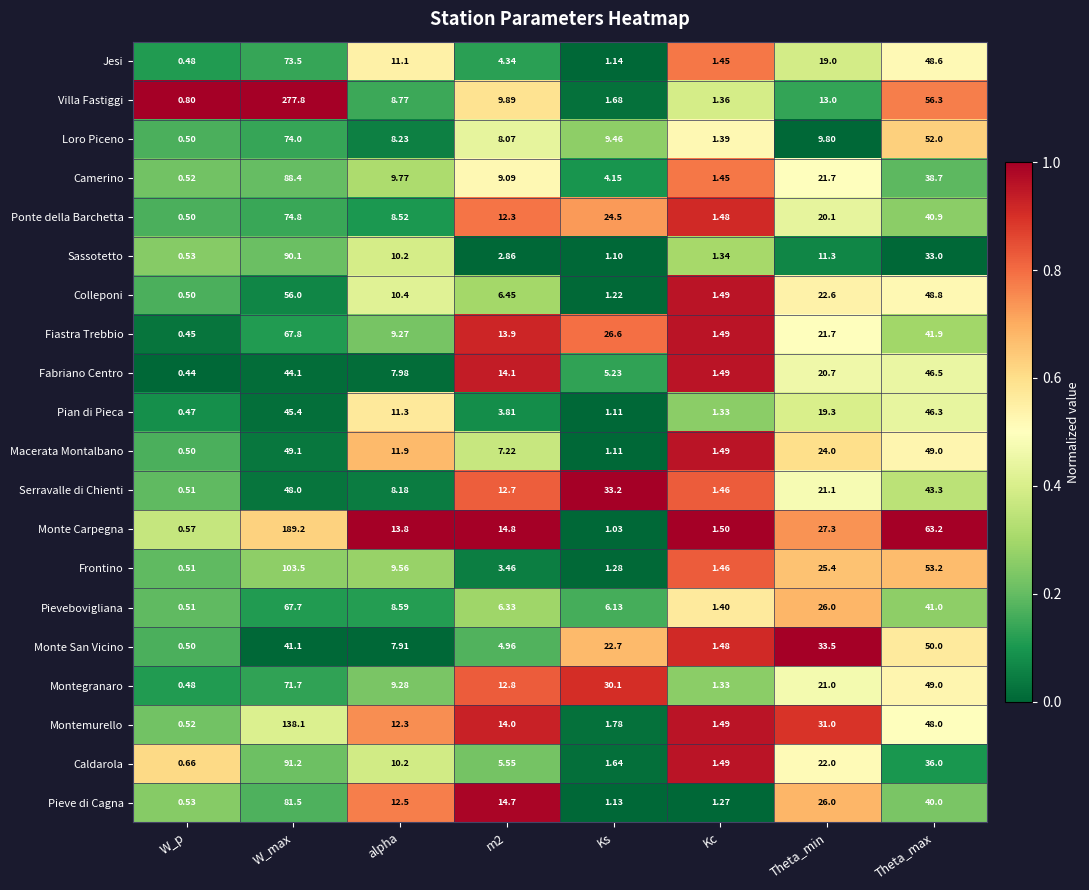

Rank the series by their maximum value, from lowest to highest.

Pian di Pieca, Fabriano Centro, Serravalle di Chienti, Macerata Montalbano, Monte San Vicino, Colleponi, Pievebovigliana, Fiastra Trebbio, Montegranaro, Jesi, Loro Piceno, Ponte della Barchetta, Pieve di Cagna, Camerino, Sassotetto, Caldarola, Frontino, Montemurello, Monte Carpegna, Villa Fastiggi